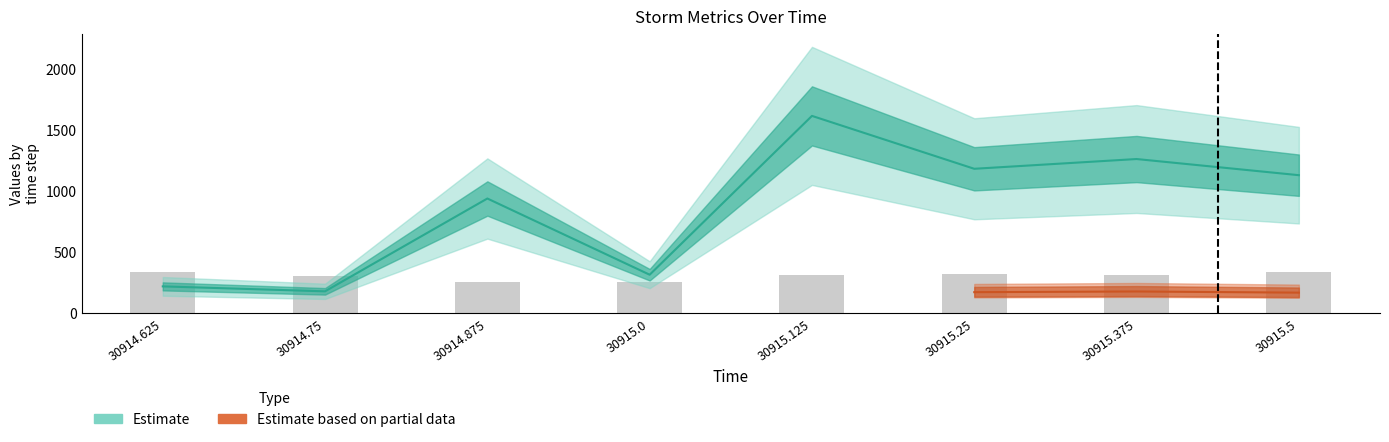

What is the label of the 6th bar from the right?

30914.875